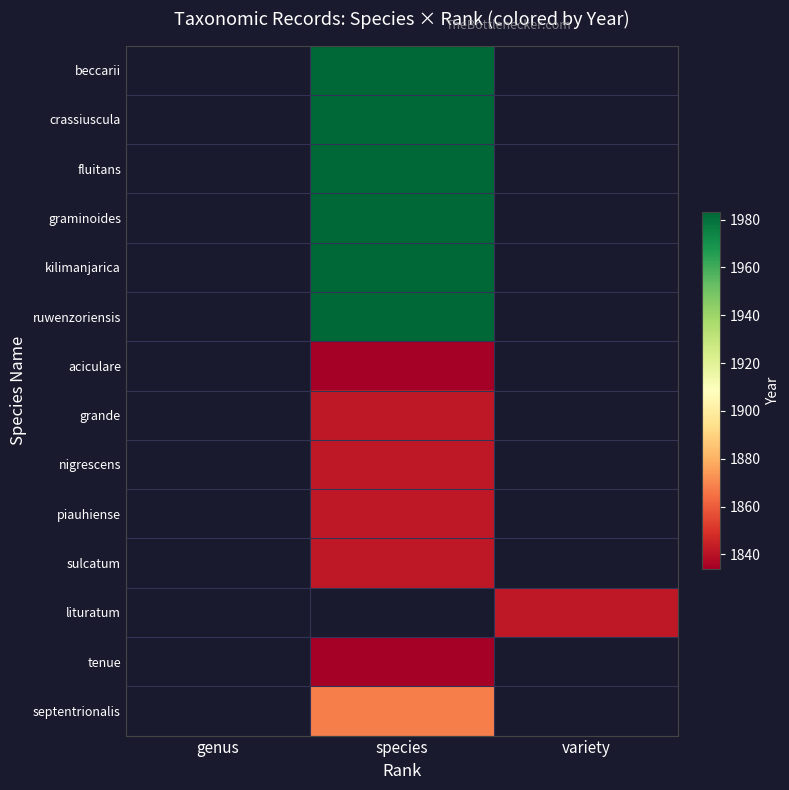

Reading right to left, extract all data points from this chart.

beccarii: variety=0	species=1983	genus=0
crassiuscula: variety=0	species=1983	genus=0
fluitans: variety=0	species=1983	genus=0
graminoides: variety=0	species=1983	genus=0
kilimanjarica: variety=0	species=1983	genus=0
ruwenzoriensis: variety=0	species=1983	genus=0
aciculare: variety=0	species=1834	genus=0
grande: variety=0	species=1842	genus=0
nigrescens: variety=0	species=1842	genus=0
piauhiense: variety=0	species=1842	genus=0
sulcatum: variety=0	species=1842	genus=0
lituratum: variety=1842	species=0	genus=0
tenue: variety=0	species=1834	genus=0
septentrionalis: variety=0	species=1868	genus=0